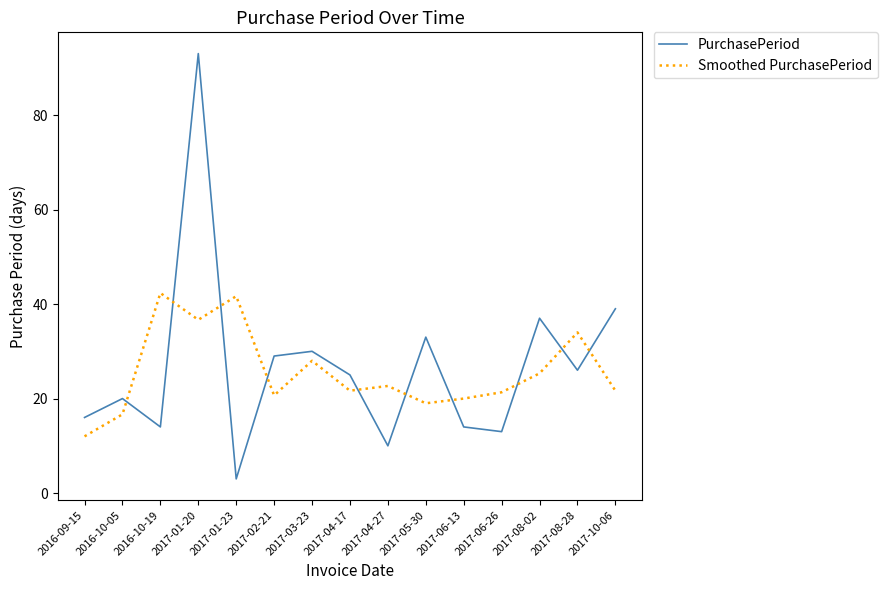

True or false: Smoothed PurchasePeriod has a value of 10.7 at 2017-03-23.

False